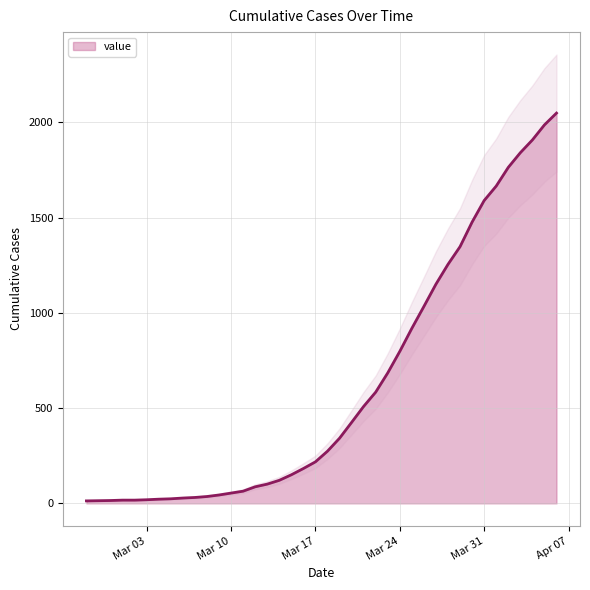

At which label is the value closest to 1031?

2020-03-26